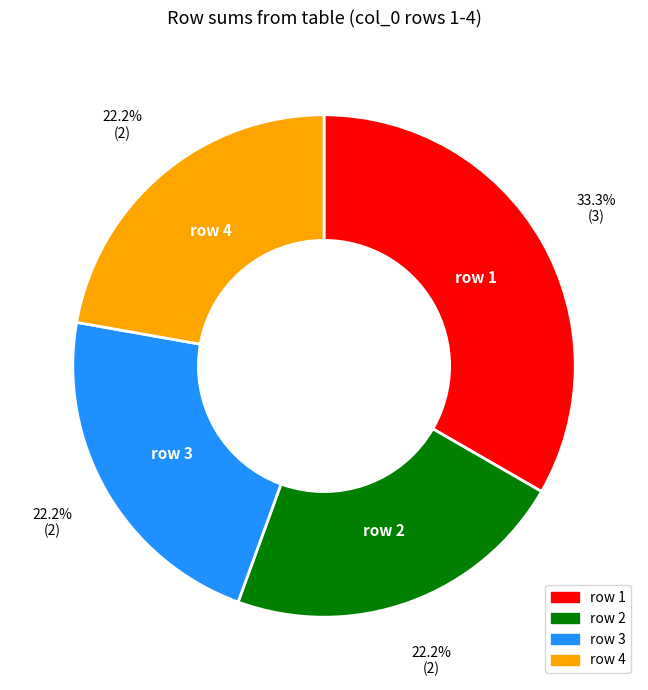

To the nearest percent, what is the average slice percentage?

25%